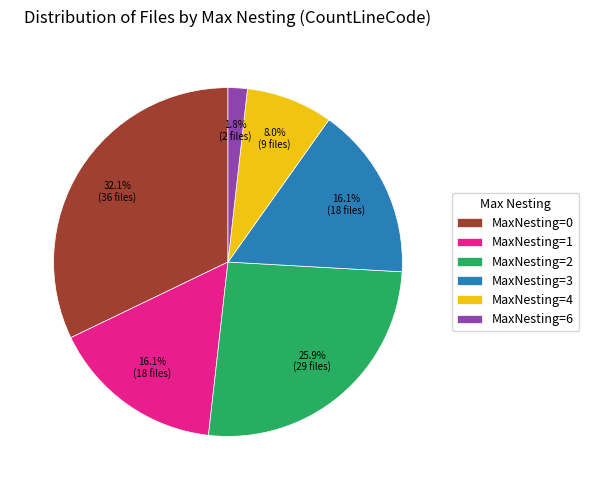

Does any single category account for the majority?

No